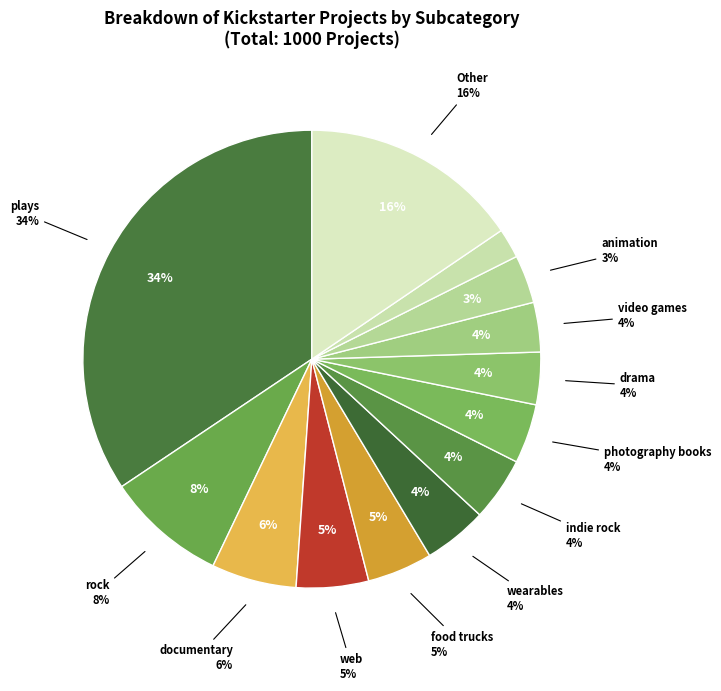

Does shorts account for over 50% of the chart?

No